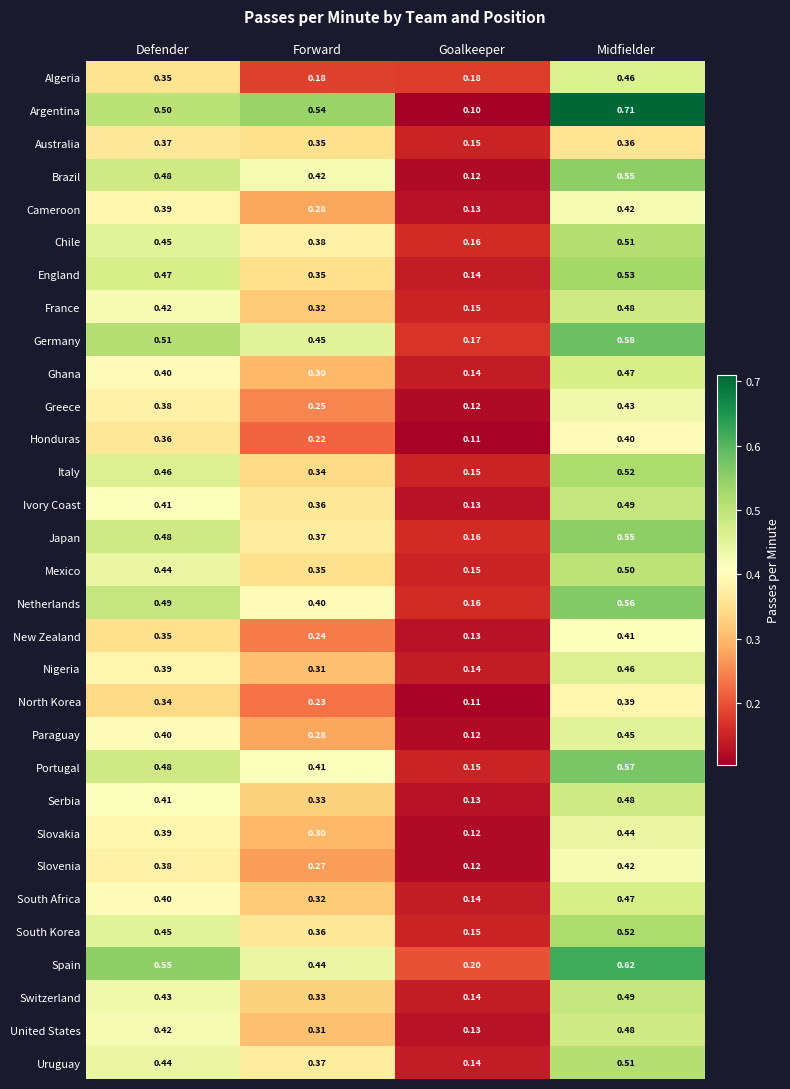

Between Defender and Midfielder, which series saw the biggest shift?

Argentina